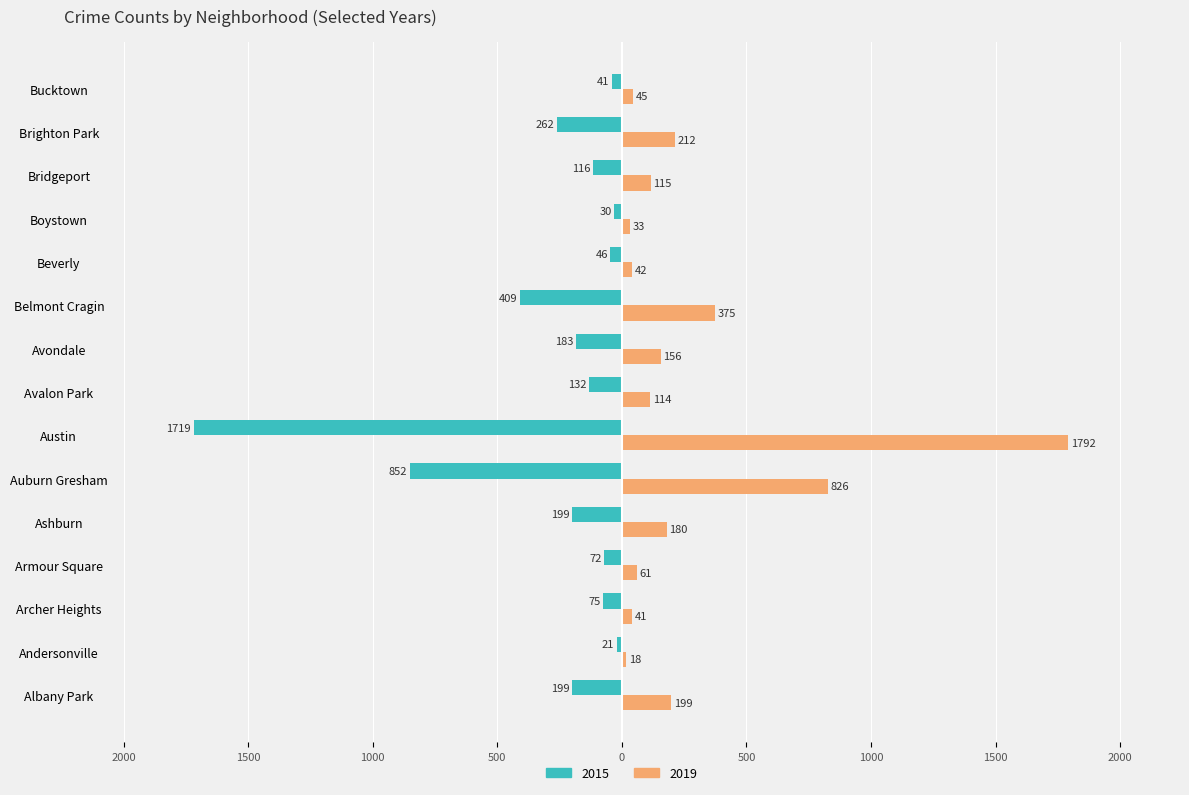

What position from the left is Bridgeport?

13